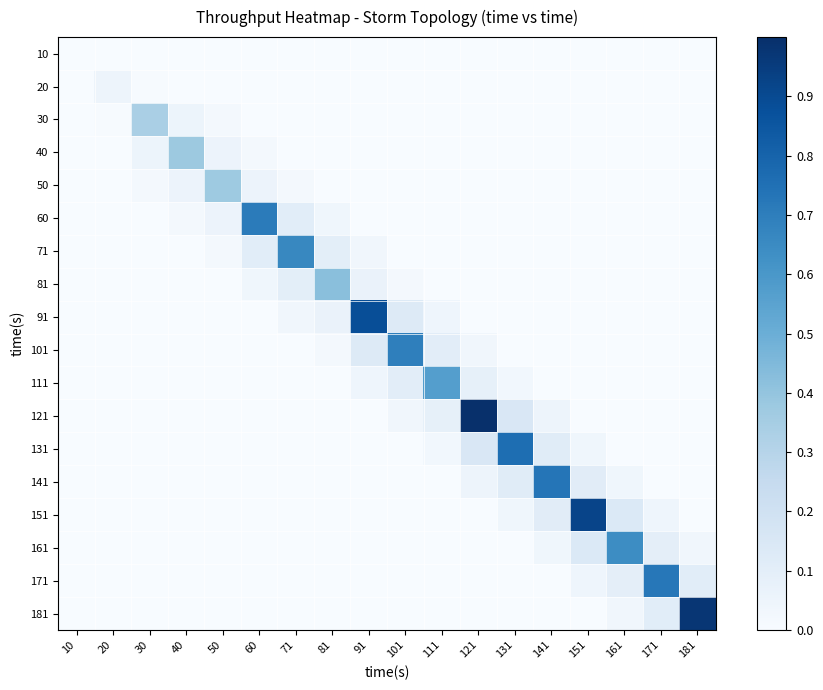

Which series has the largest total across all categories?

121